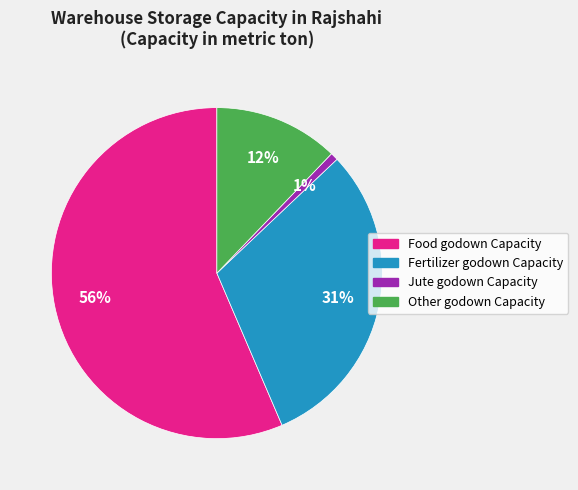

To the nearest percent, what portion does Jute godown Capacity represent?

1%